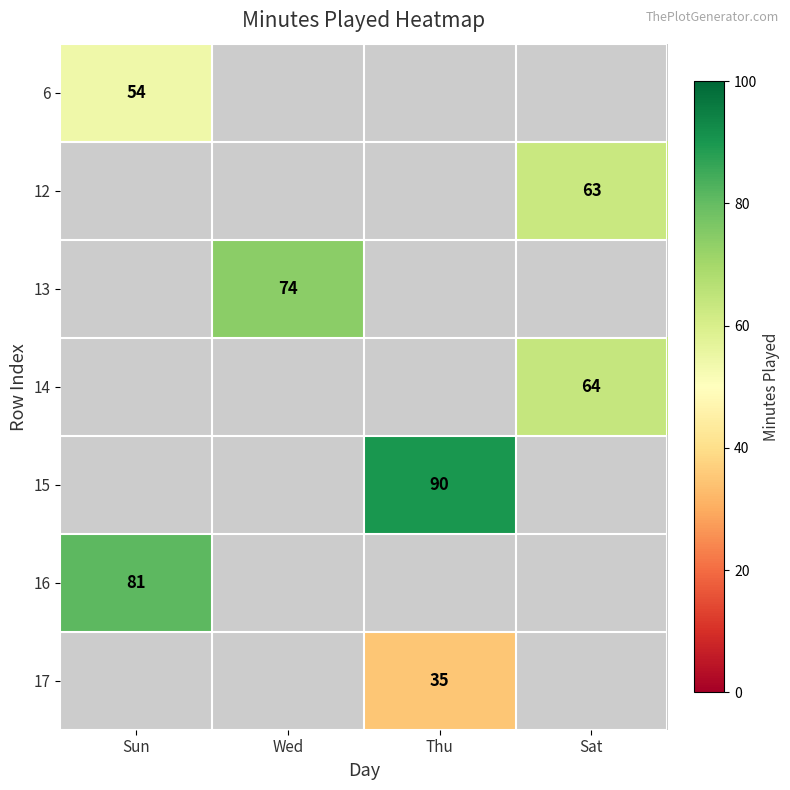

At how many categories does at least one series exceed 77?

2